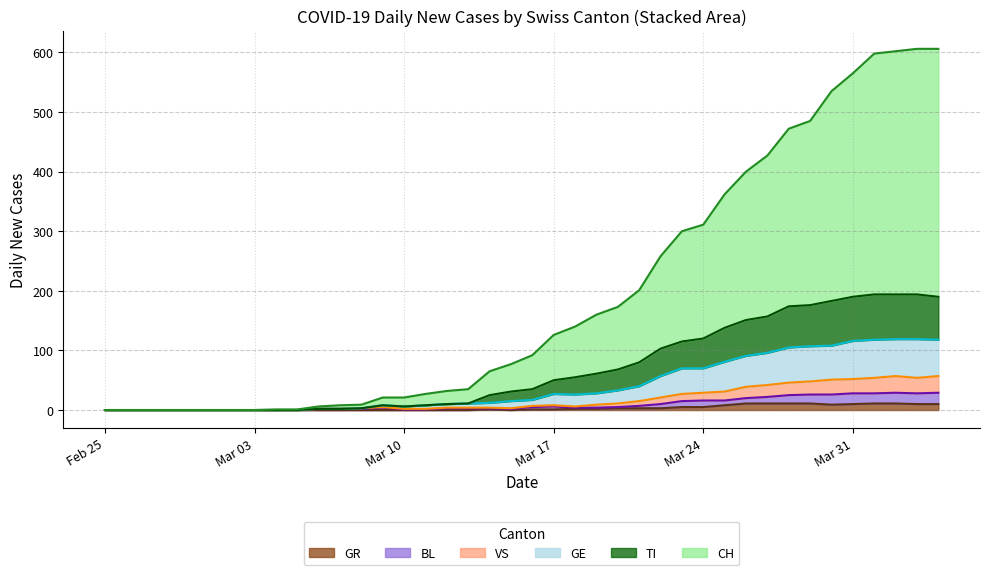

How many data points does each series have?

40